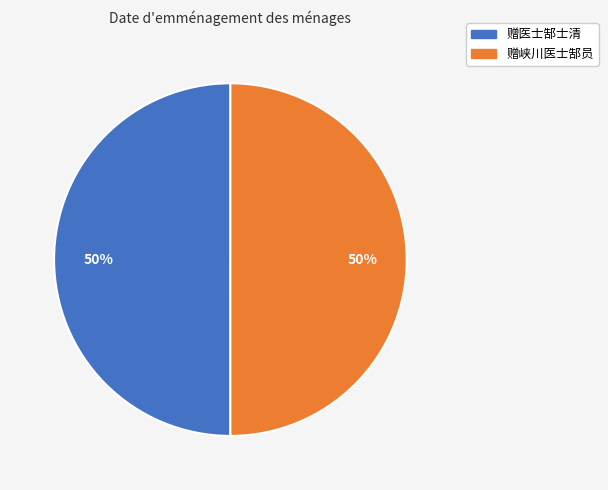

Is it true that 赠医士郜士清 is 50% of the pie?

True